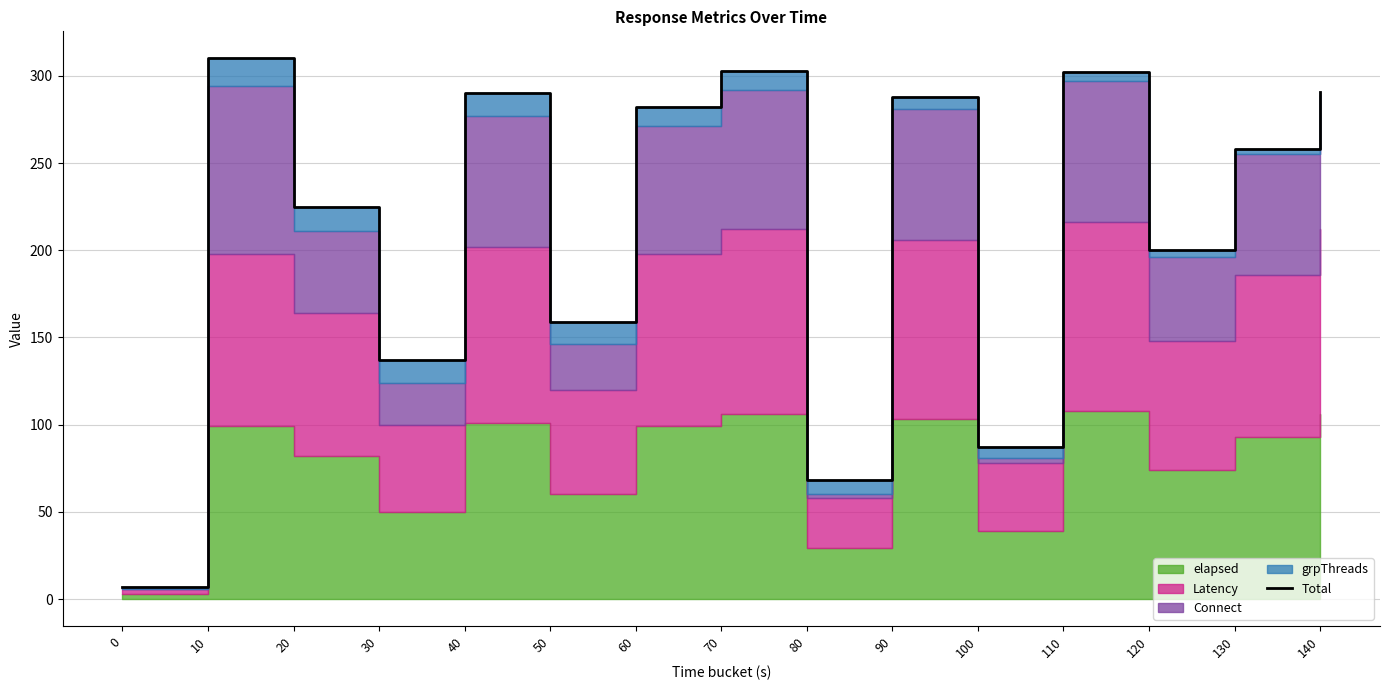

List the labels in order of value, smallest first.

0, 80, 100, 30, 50, 120, 20, 130, 60, 90, 40, 140, 110, 70, 10